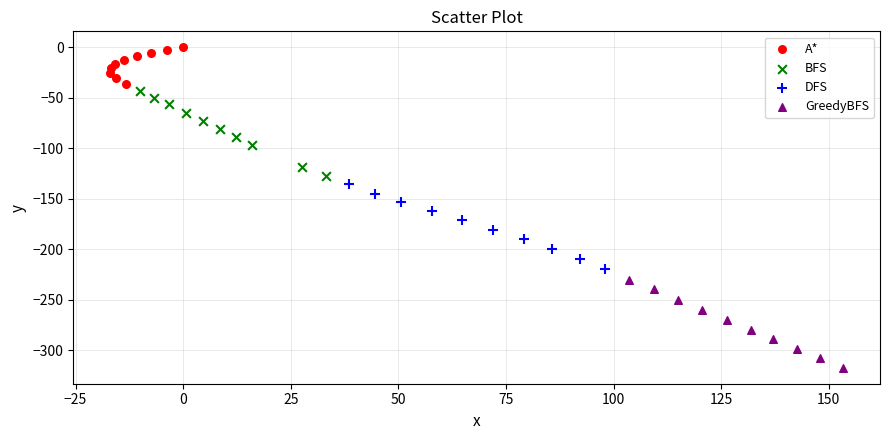

Which series reaches the maximum Y coordinate?

A*